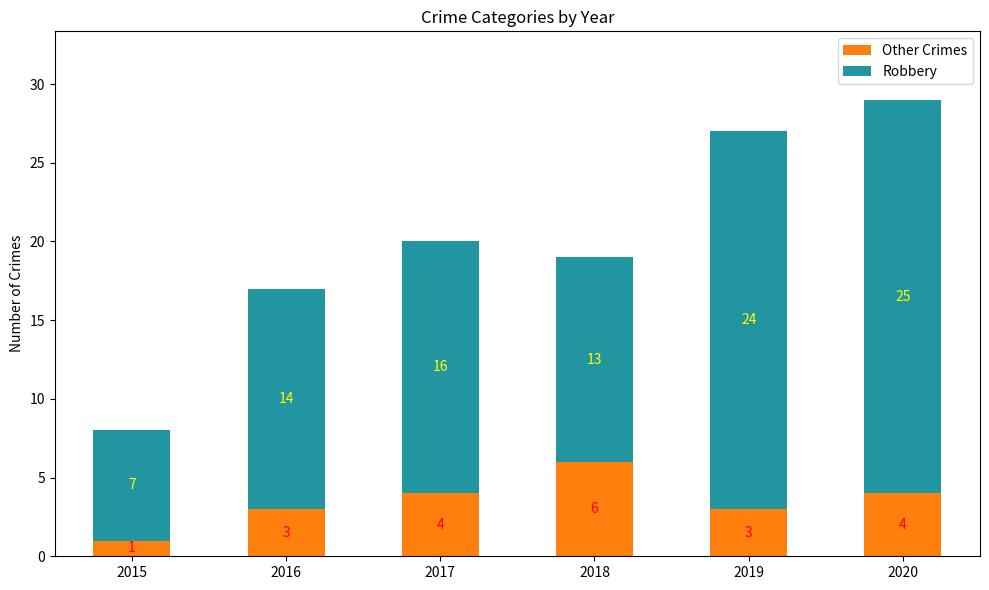

What is the difference between the Other Crimes values at 2016 and 2017?

1